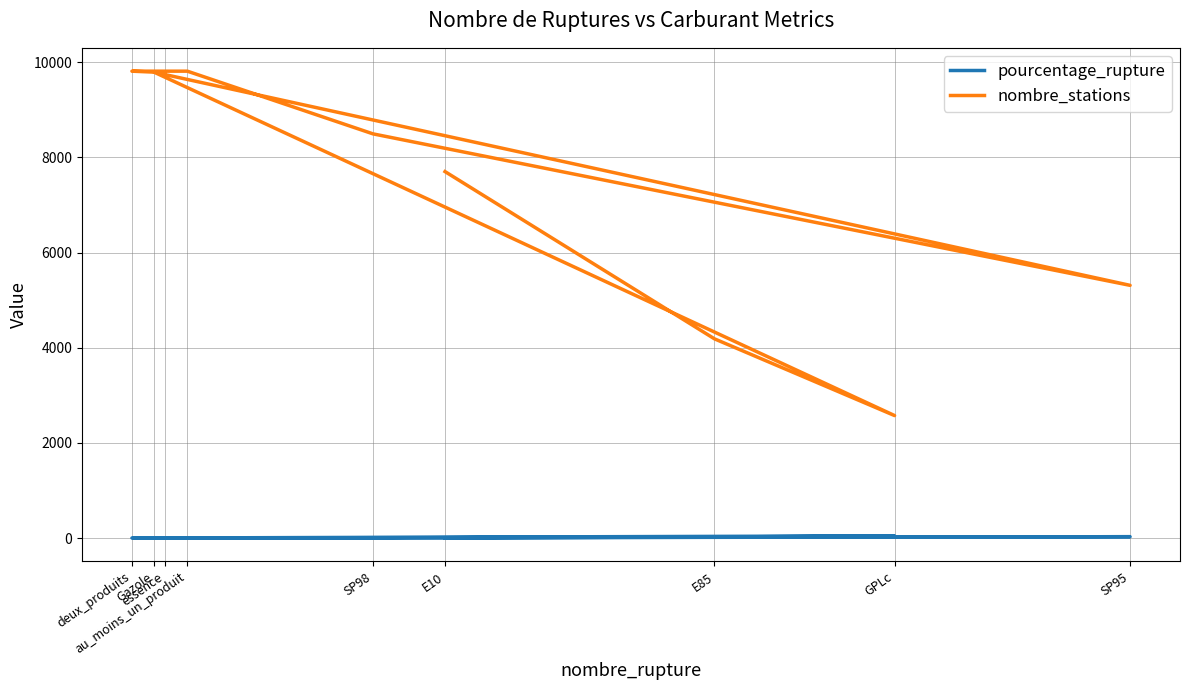

In nombre_stations, how many points are higher than both neighbors (excluding endpoints)?

1